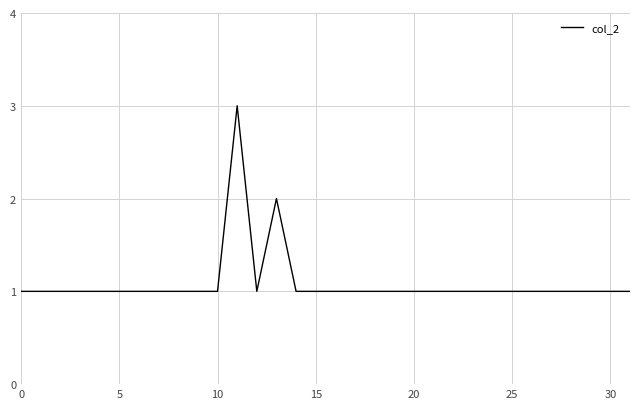

What is the maximum value shown in the chart?

3